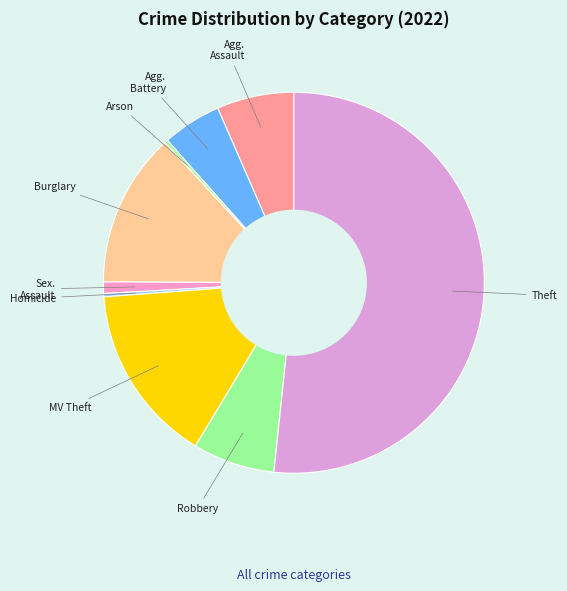

How many slices are in this pie chart?

9